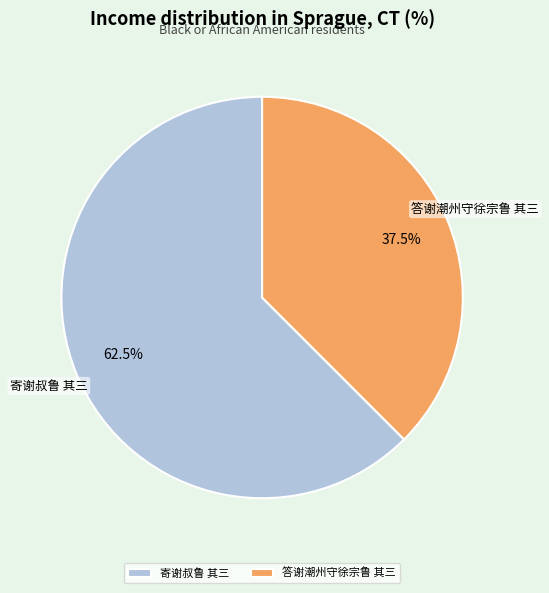

Rank the categories by value from highest to lowest.

寄谢叔鲁 其三, 答谢潮州守徐宗鲁 其三